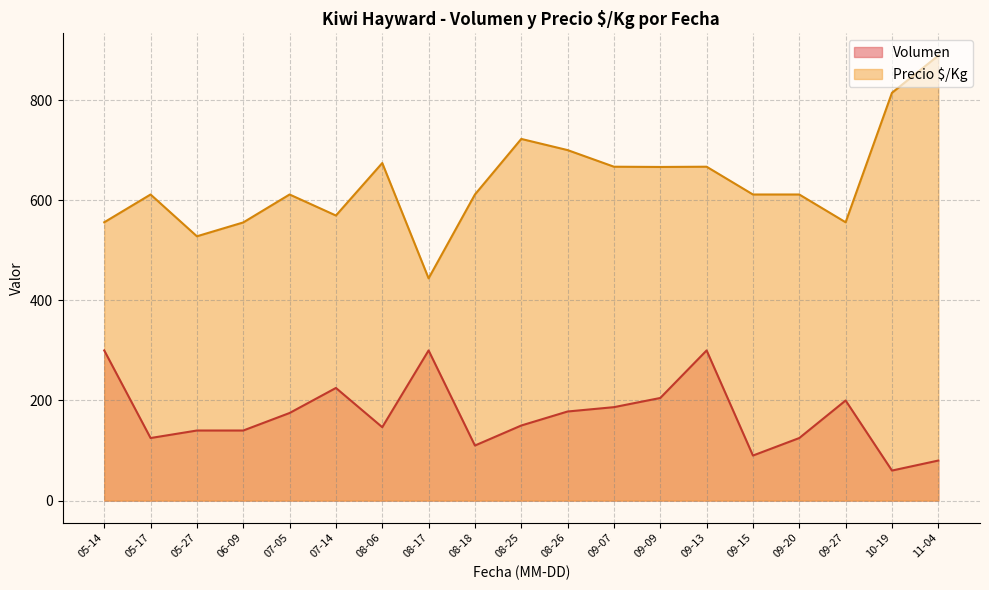

Is the value of Precio $/Kg at 2021-09-07 greater than the value of Volumen at 28?

Yes